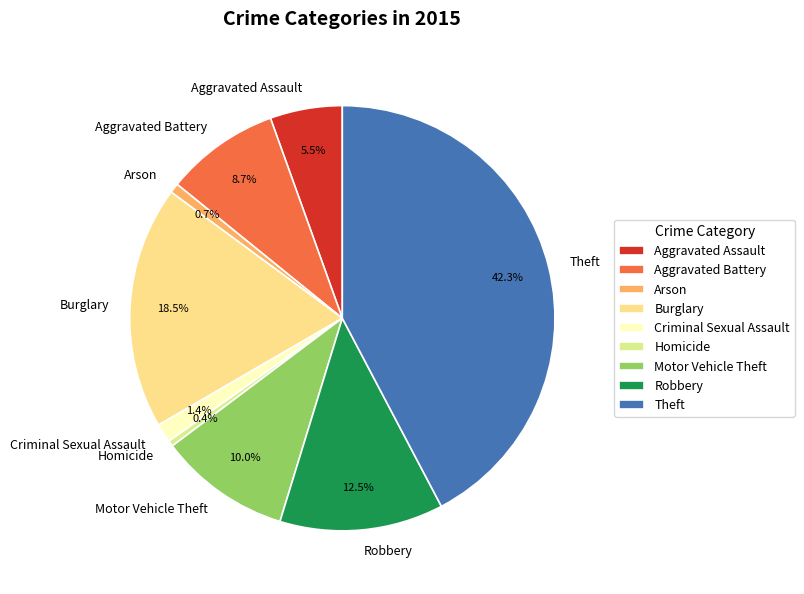

How many segments does this pie chart have?

9